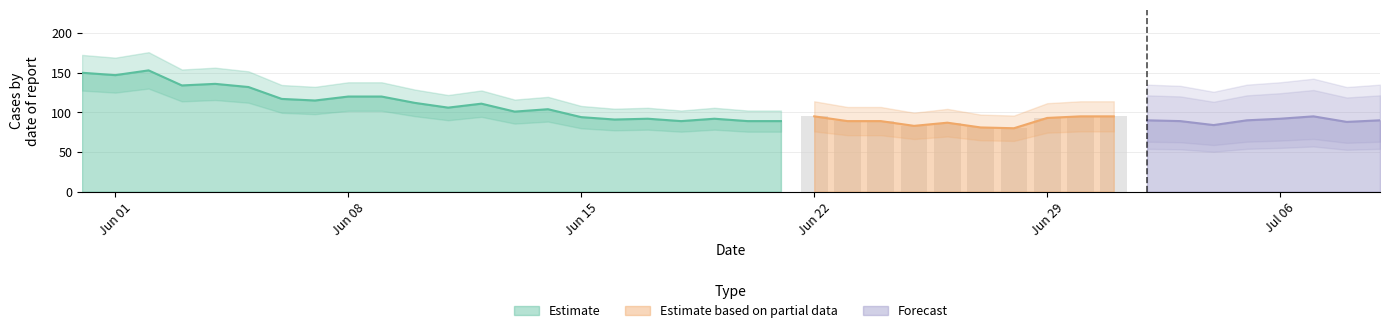

What is the minimum value for Estimate?

89